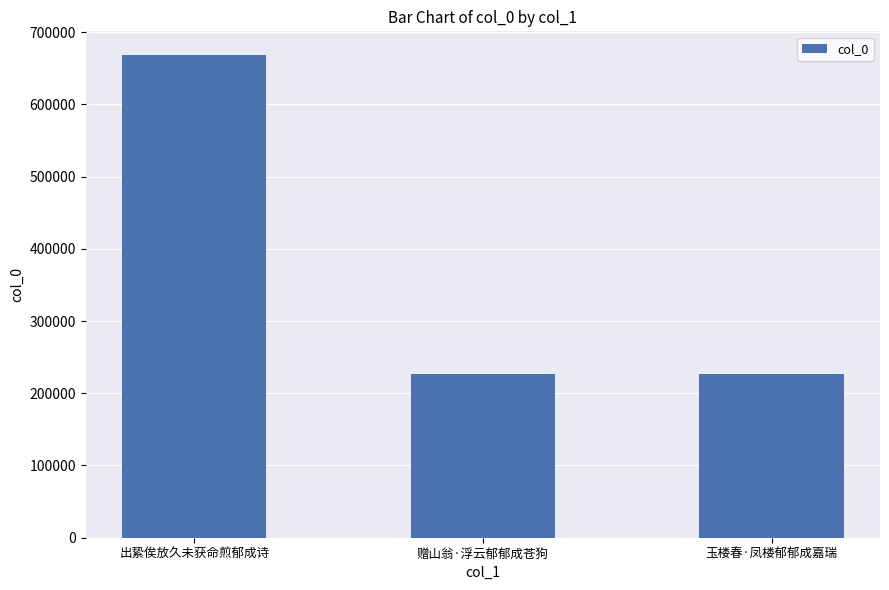

What is the ratio of the value at 玉楼春·凤楼郁郁成嘉瑞 to the value at 出絷俟放久未获命煎郁成诗?

0.3